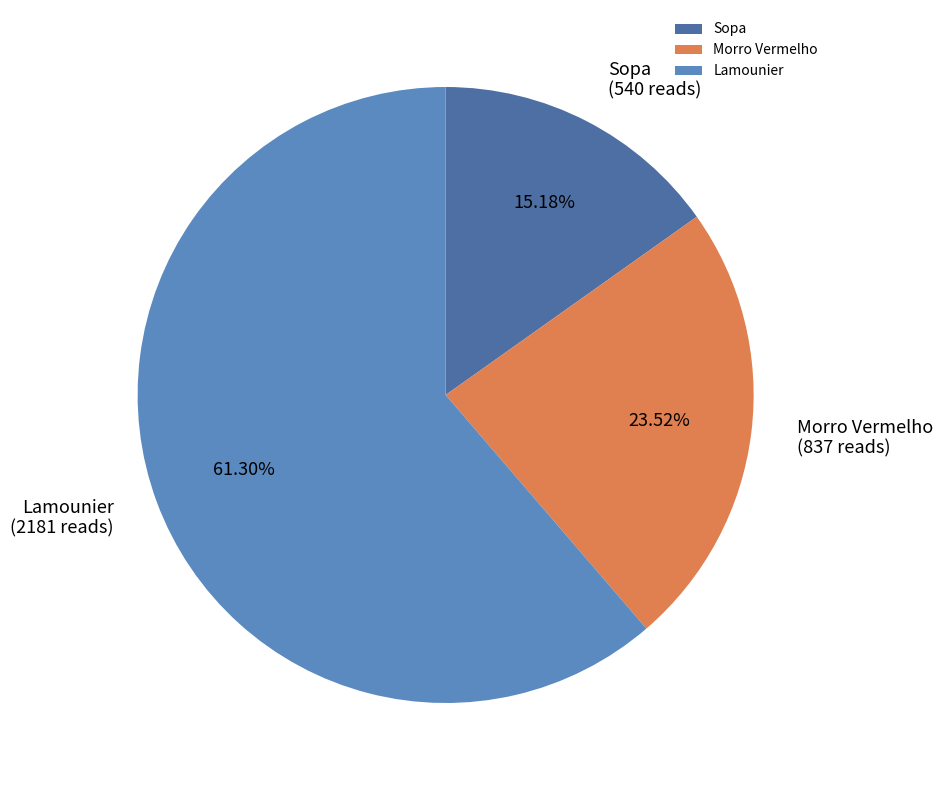

Which has a higher value, Sopa or Lamounier?

Lamounier